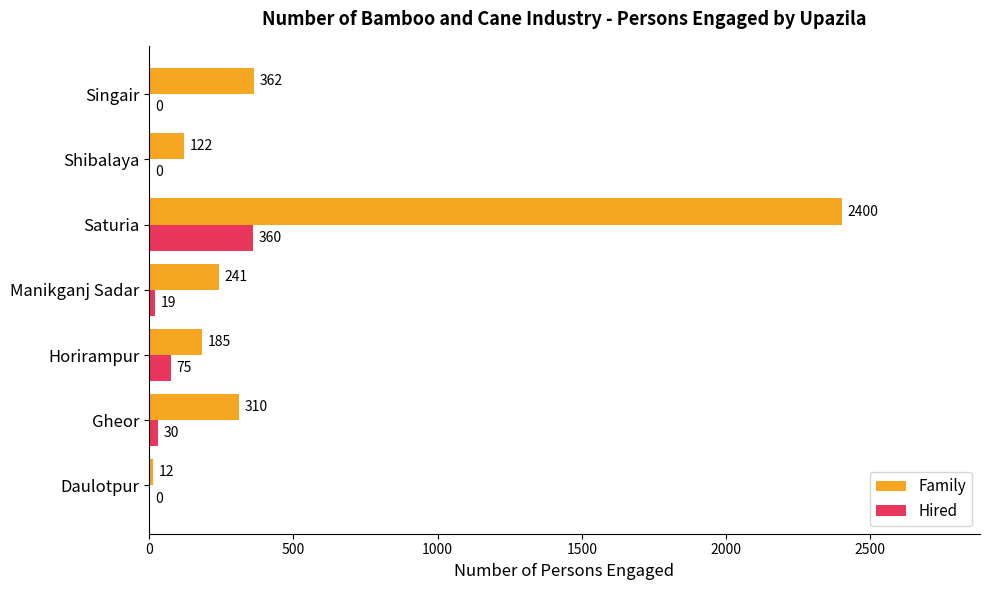

What is the sum of all Family values?

3632